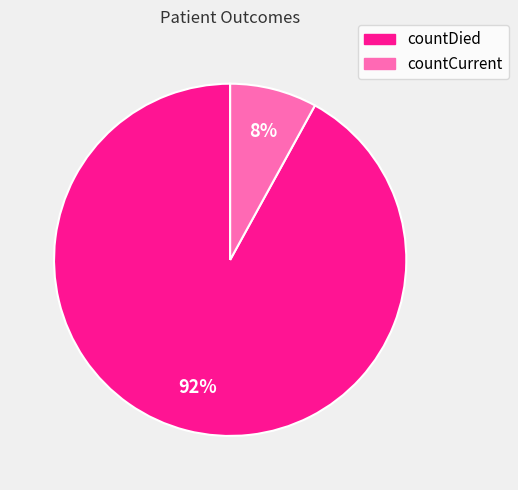

Is the sum of countDied and countCurrent greater than half?

Yes